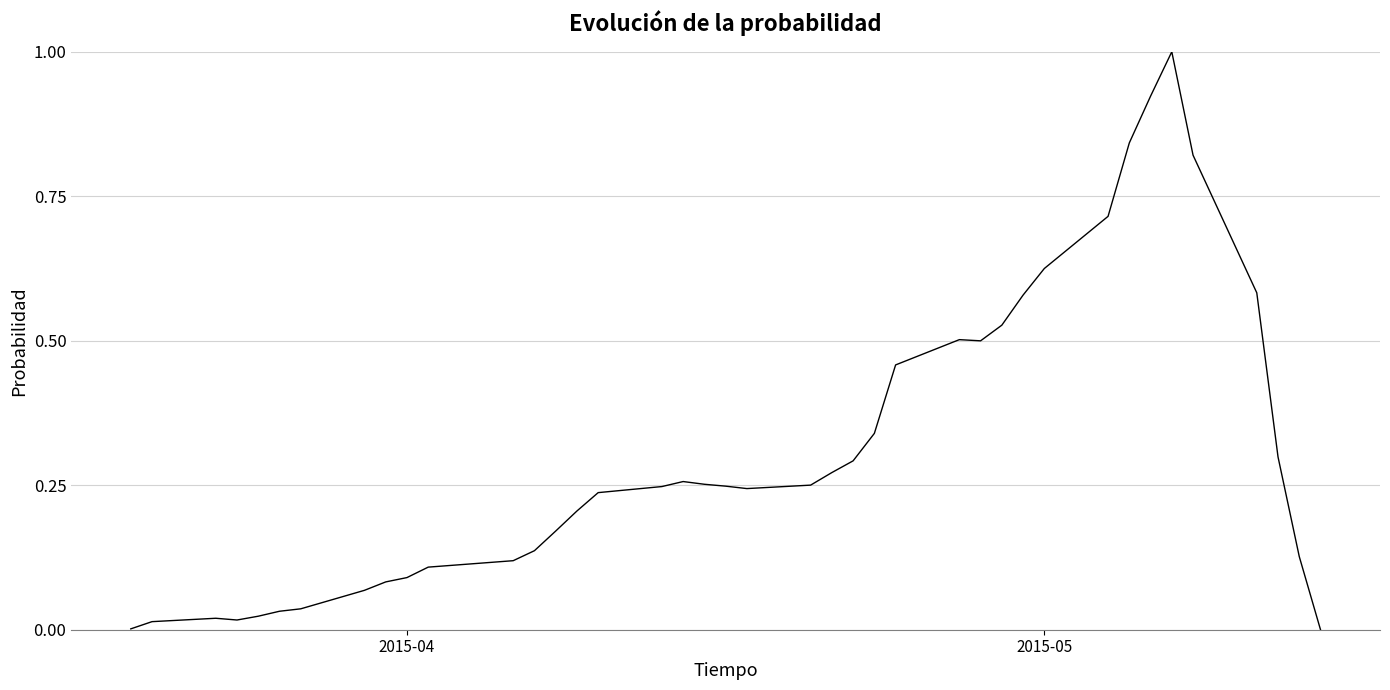

What is the difference between the maximum and minimum values?

1.0